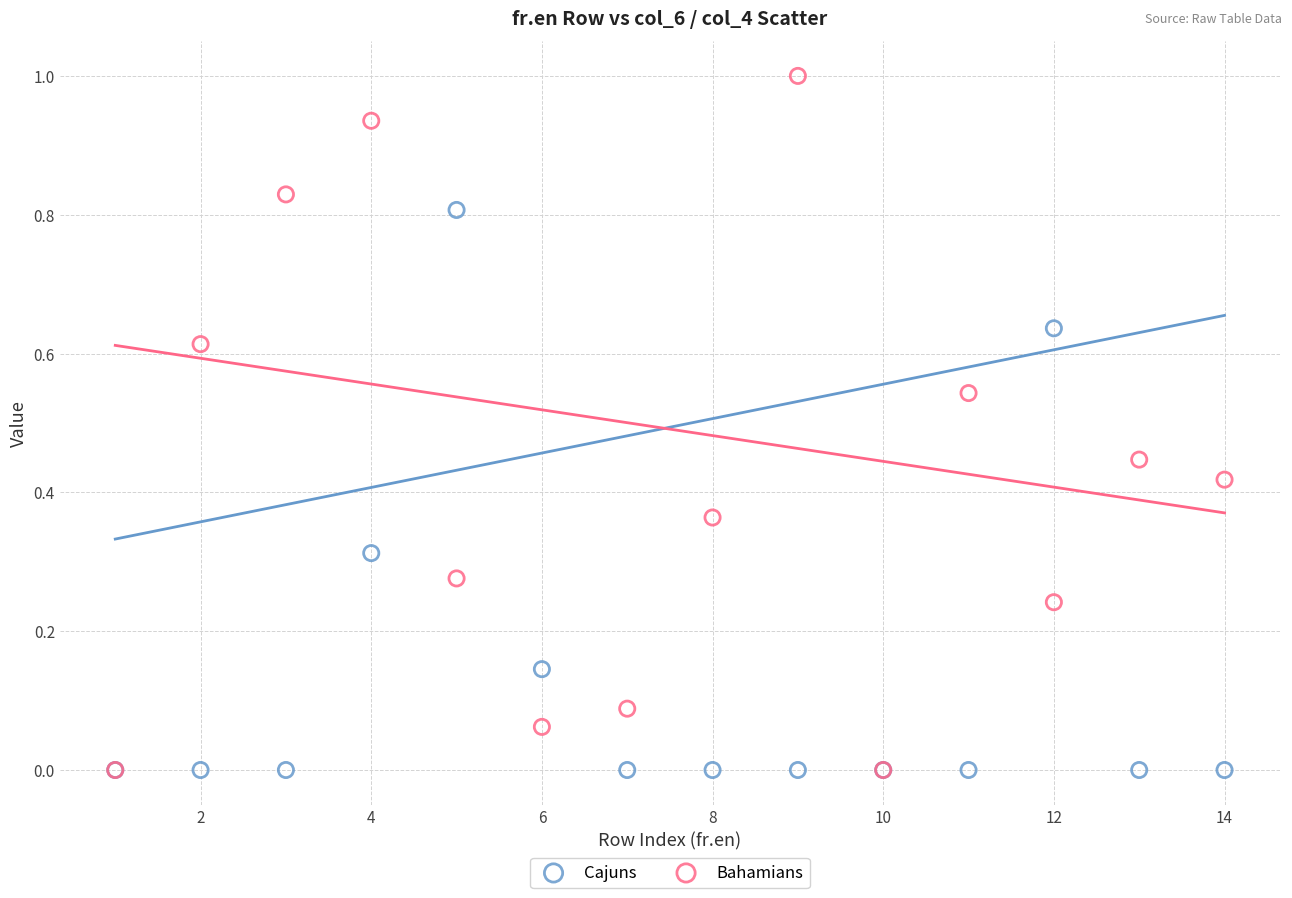

Which series has the largest Y range (max minus min)?

Bahamians